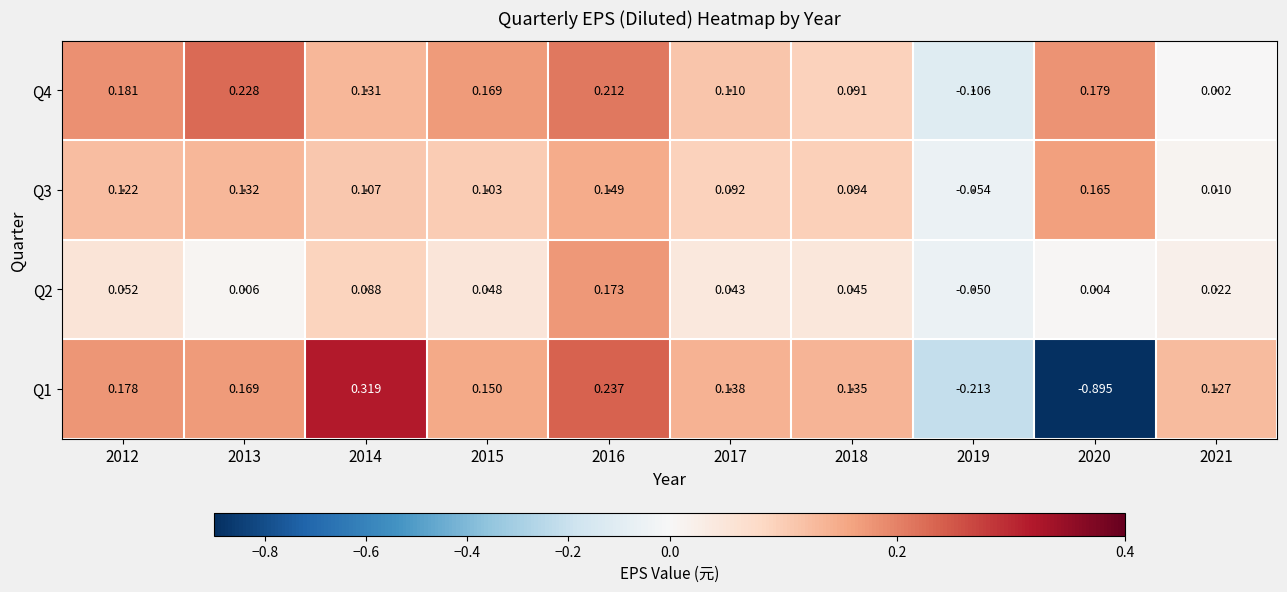

Rank the series at 2020 from lowest to highest value.

Q1, Q2, Q3, Q4